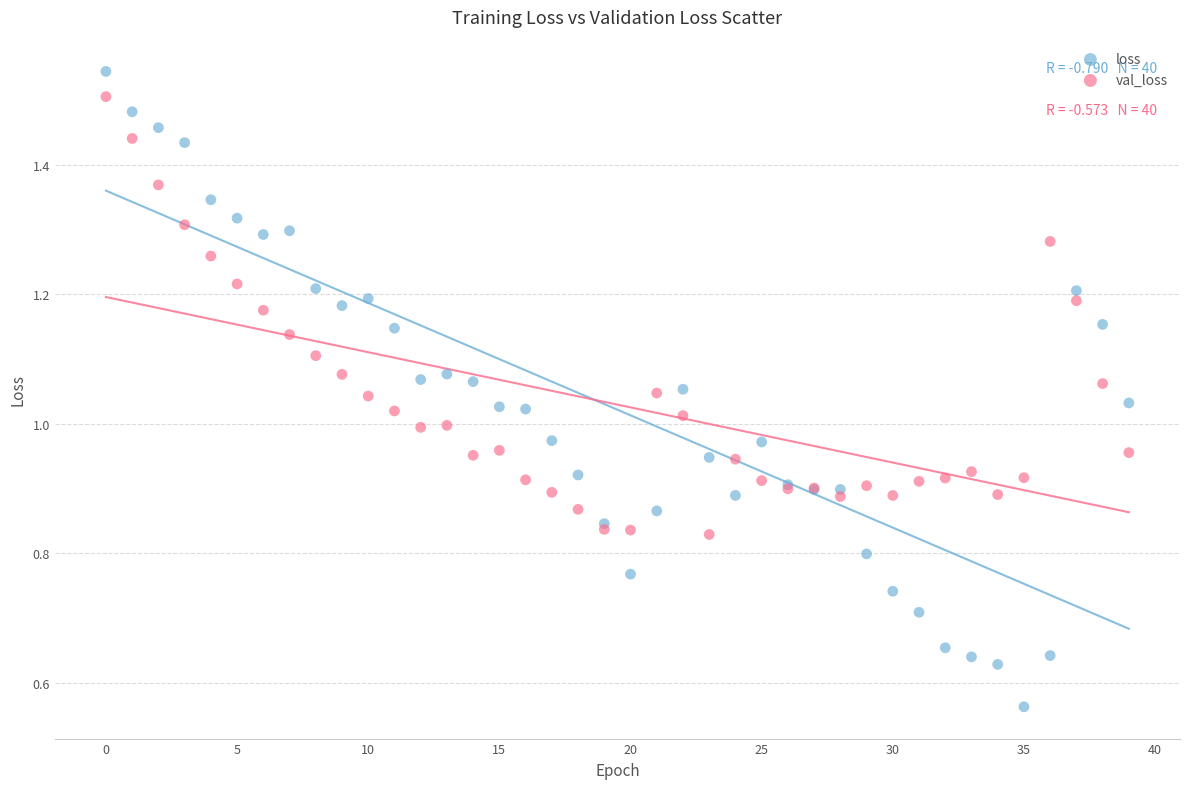

Which series contains the highest Y value?

loss